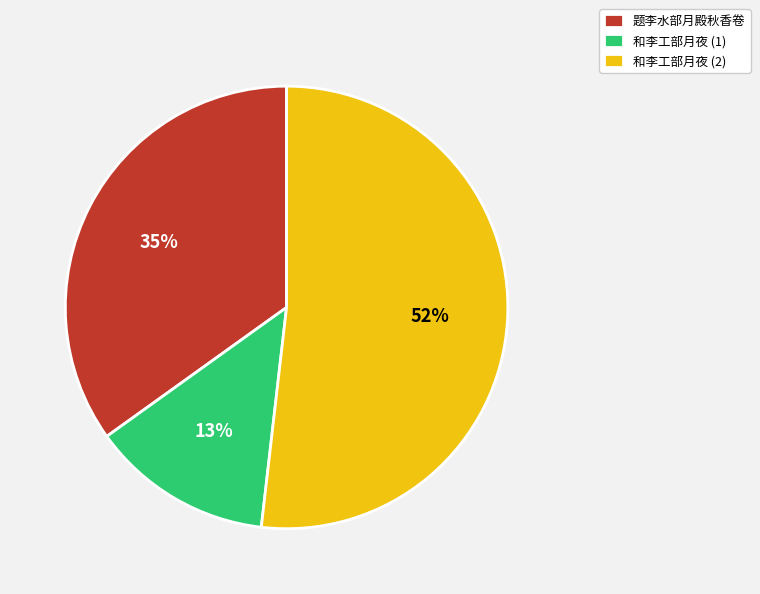

How many slices are in this pie chart?

3